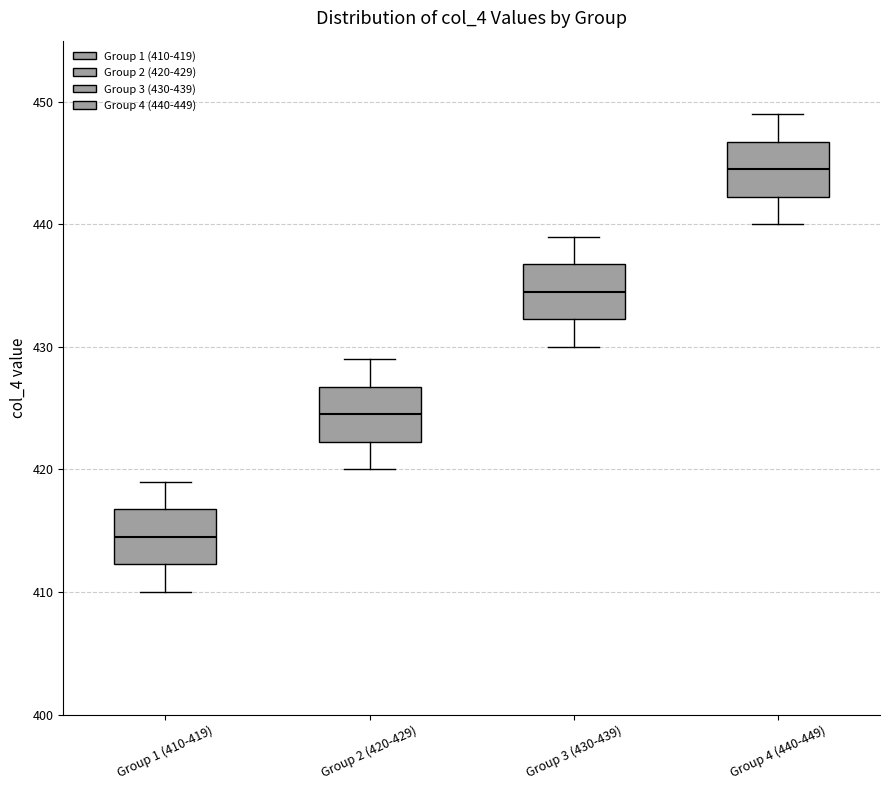

Which box's median line is the lowest?

Group 1 (410-419)